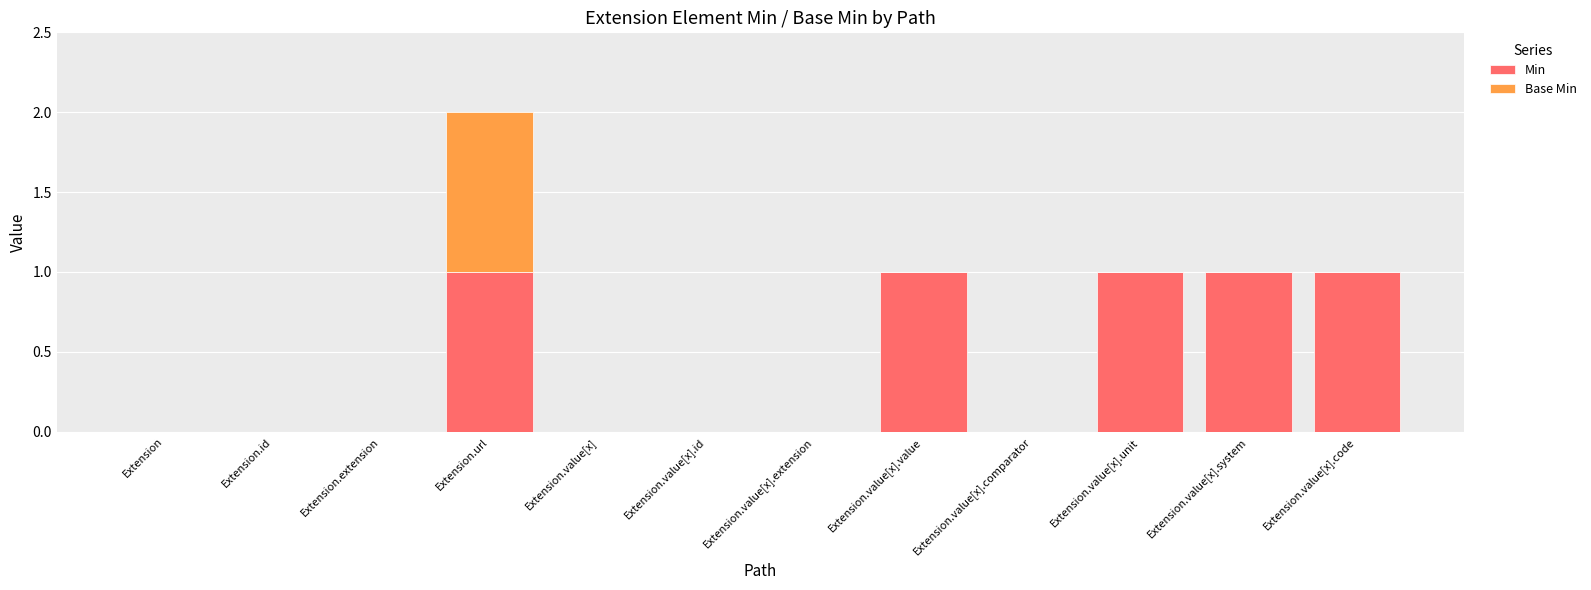

At which category is the sum across all series the highest?

Extension.url